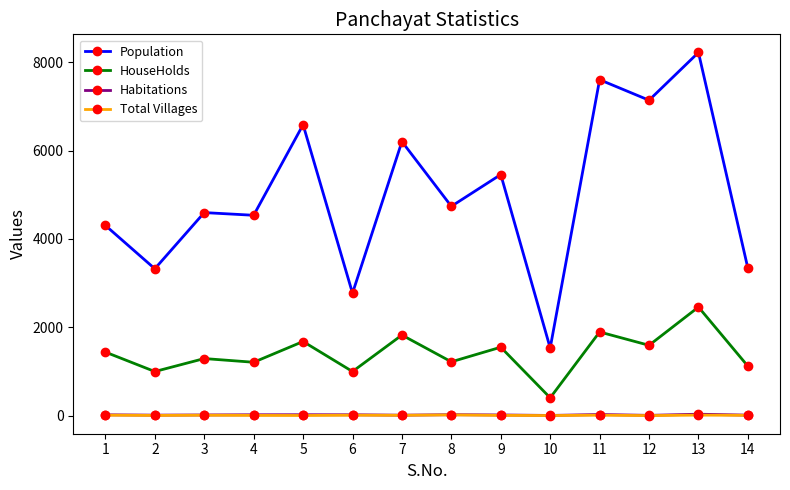

What is the highest value of the Population series?

8222